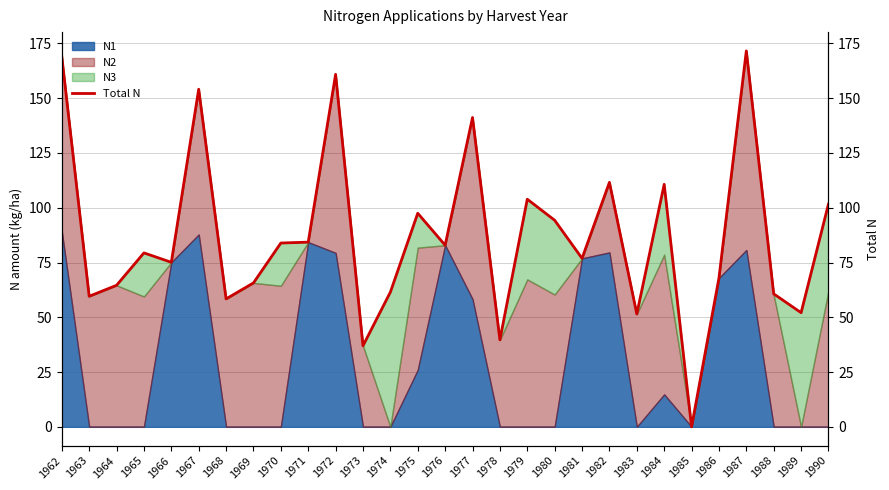

Which label corresponds to the largest value in the chart?

1987